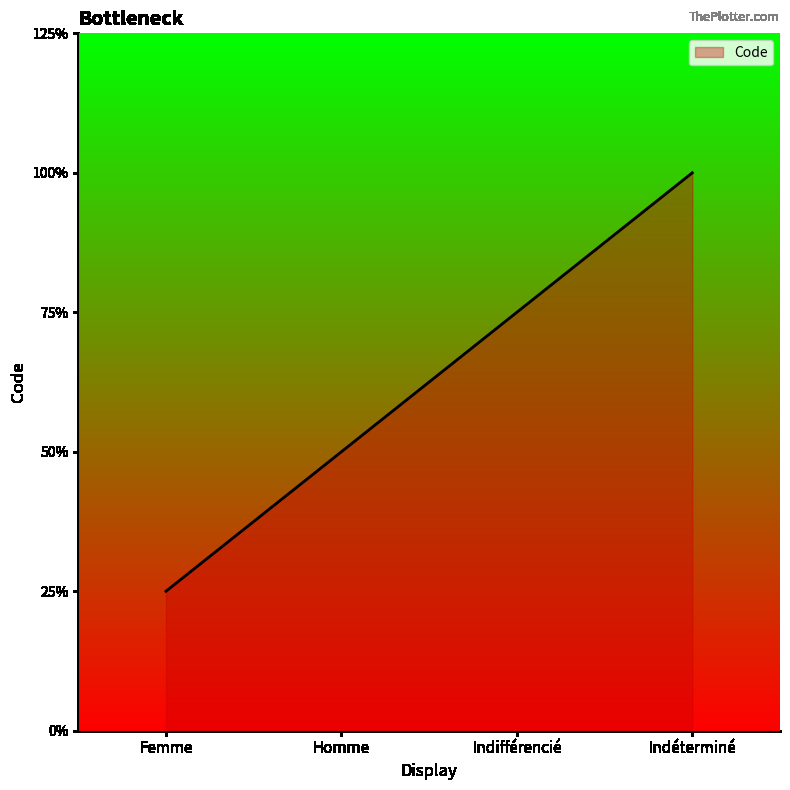

What is the label of the 1st point from the left?

Femme